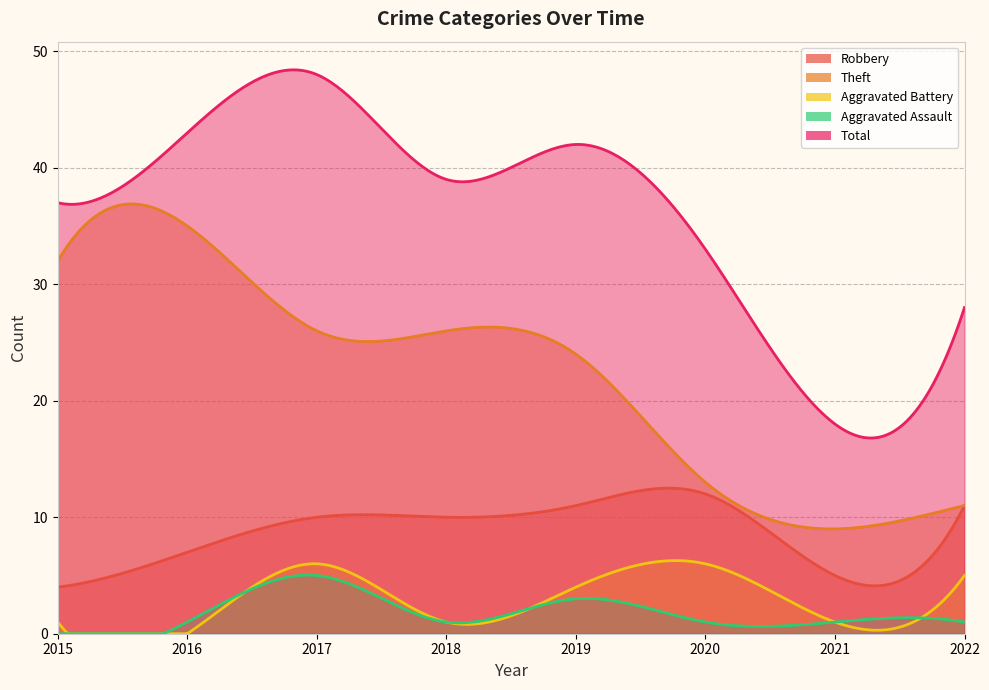

Reading left to right, list all the values displayed in this chart.

Robbery: 2015=4	2016=7	2017=10	2018=10	2019=11	2020=12	2021=5	2022=11
Theft: 2015=32	2016=35	2017=26	2018=26	2019=24	2020=13	2021=9	2022=11
Aggravated Battery: 2015=1	2016=0	2017=6	2018=1	2019=4	2020=6	2021=1	2022=5
Aggravated Assault: 2015=0	2016=1	2017=5	2018=1	2019=3	2020=1	2021=1	2022=1
Total: 2015=37	2016=43	2017=48	2018=39	2019=42	2020=33	2021=18	2022=28